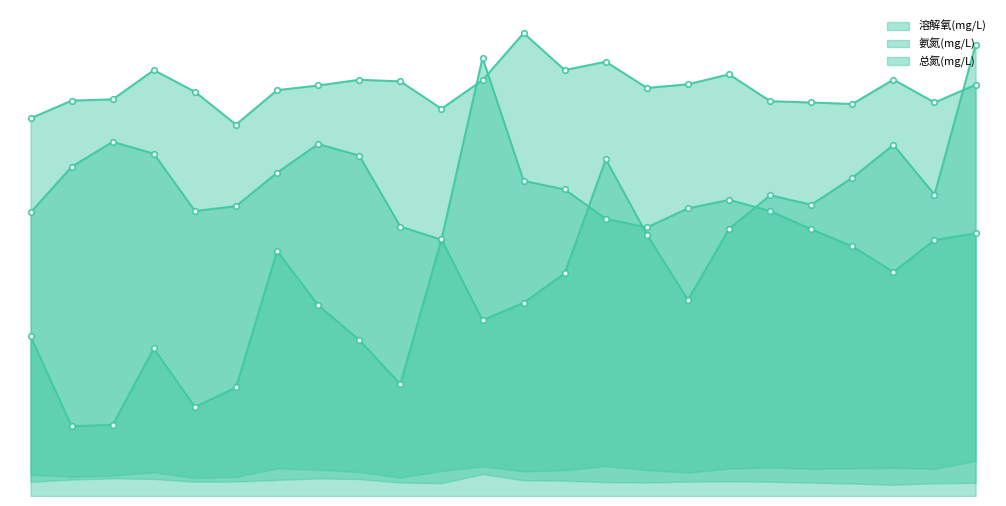

True or false: 氨氮(mg/L) has more than 1 points higher than both neighbors.

True